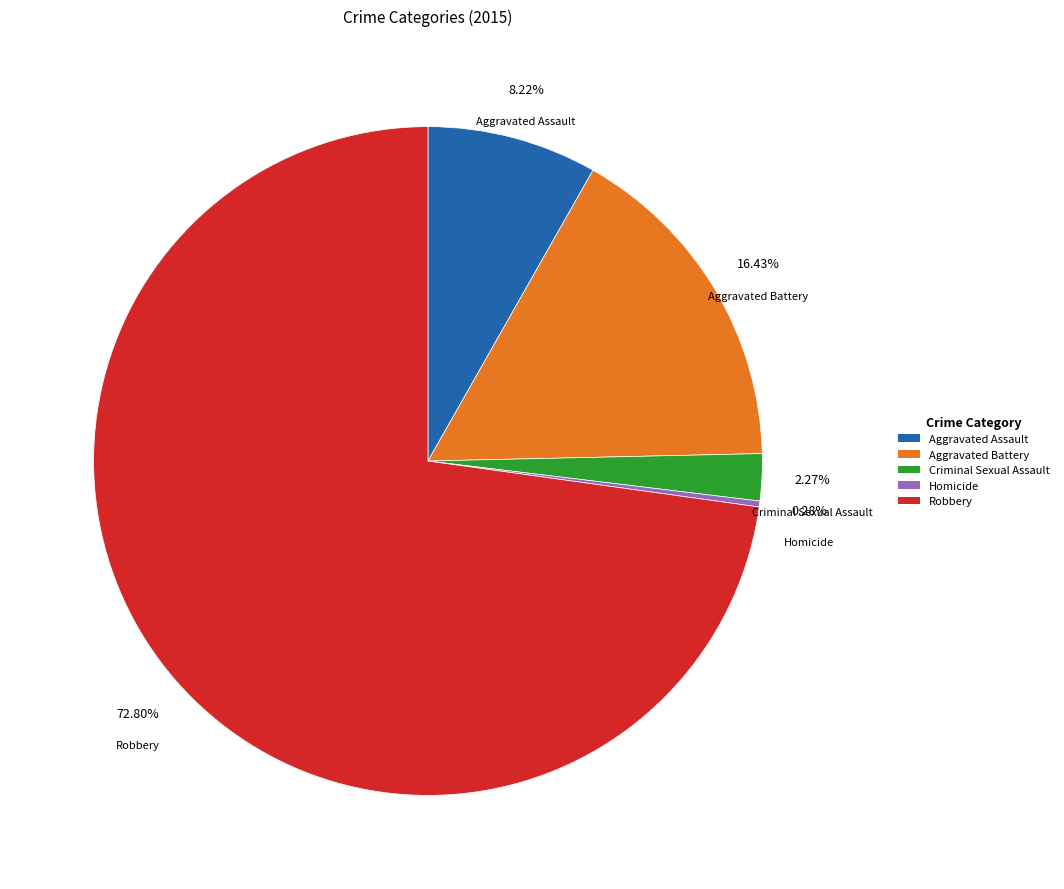

Does Aggravated Battery represent more than half of the total?

No